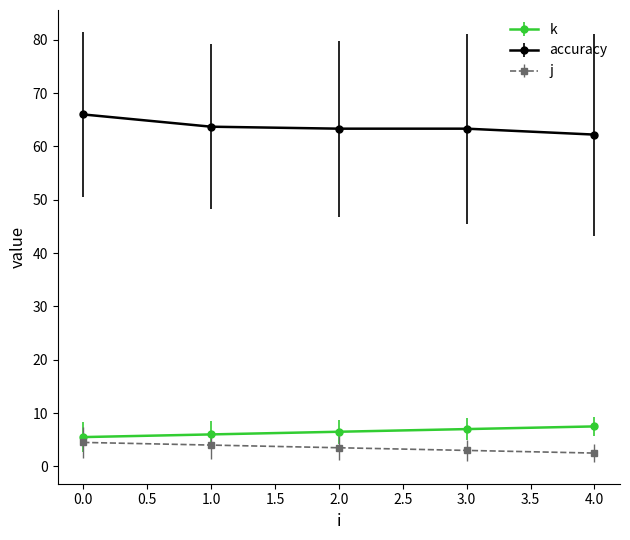

What is the label of the 5th point from the left?

4.0